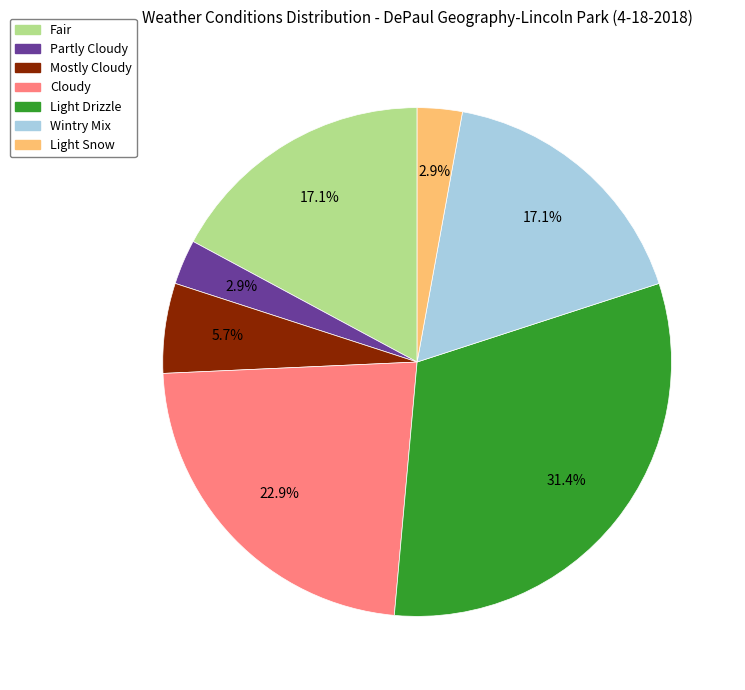

Does any single category account for the majority?

No